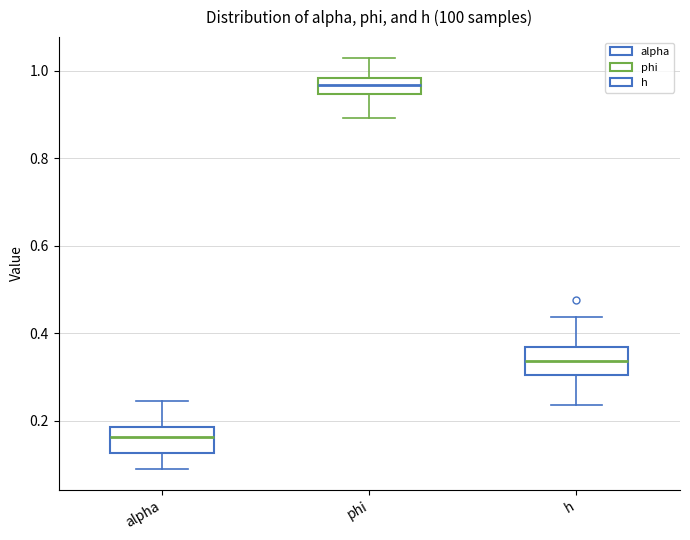

Reading left to right, read every box against the y-axis: the position of its median line, the range the box covers, and the ends of its whiskers. The values are not printed on the chart, so give them approximately, as read against the axis.

alpha: median 0.16, box 0.12 to 0.18, whiskers 0.08 to 0.24
phi: median 0.96, box 0.94 to 0.98, whiskers 0.90 to 1.04
h: median 0.34, box 0.30 to 0.36, whiskers 0.24 to 0.44